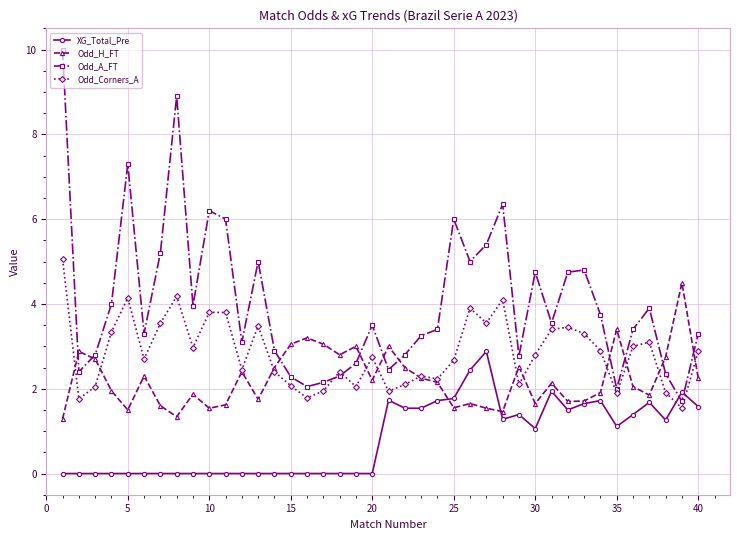

Rank the series by their maximum value, from highest to lowest.

Odd_A_FT, Odd_Corners_A, Odd_H_FT, XG_Total_Pre